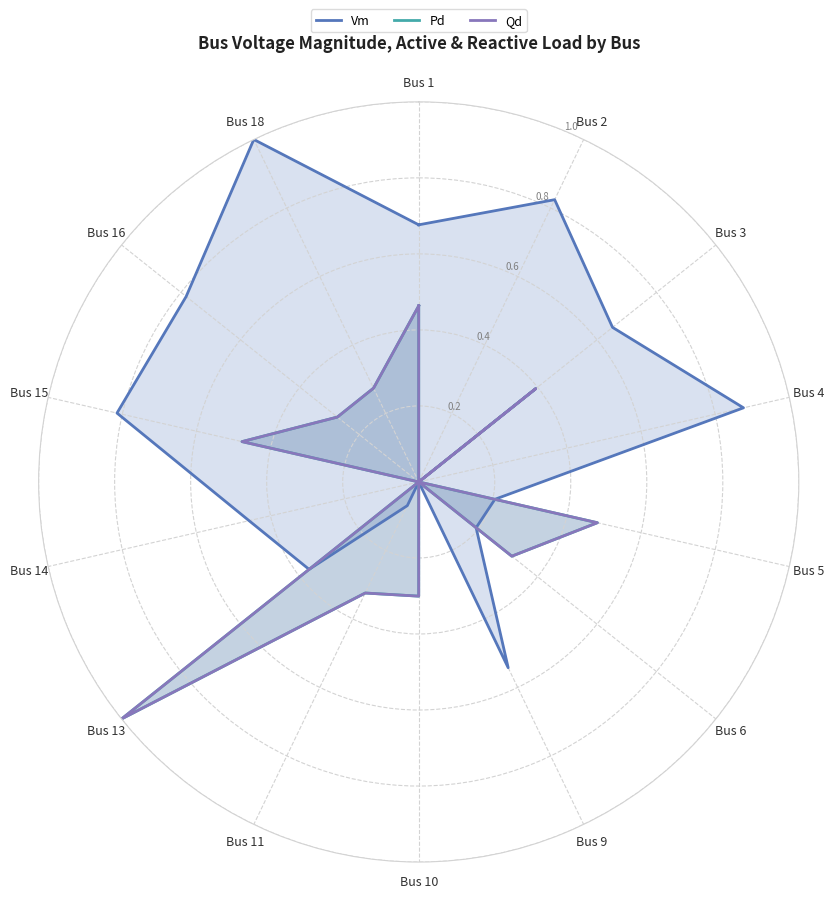

What is the difference between the Vm values at Bus 9 and Bus 5?

0.3